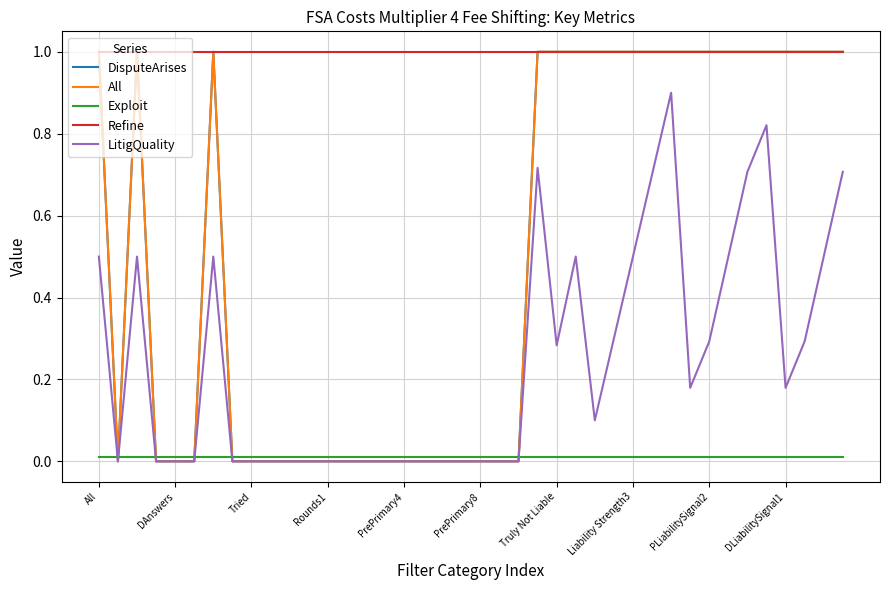

Is this an area chart (filled region under the line)?

No